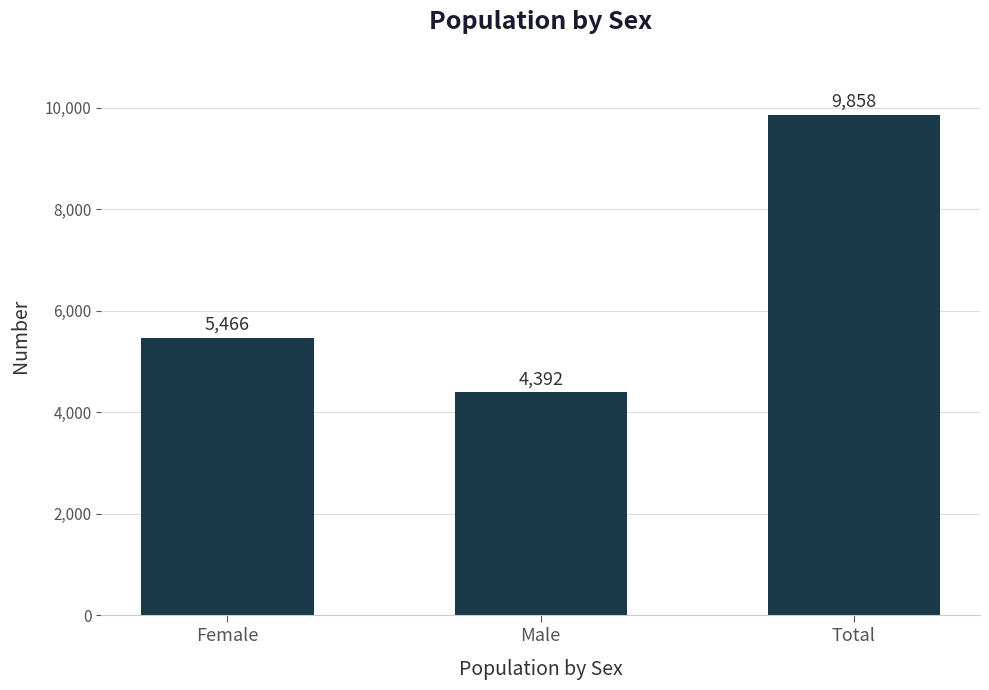

The value at Male is 1004. True or false?

False